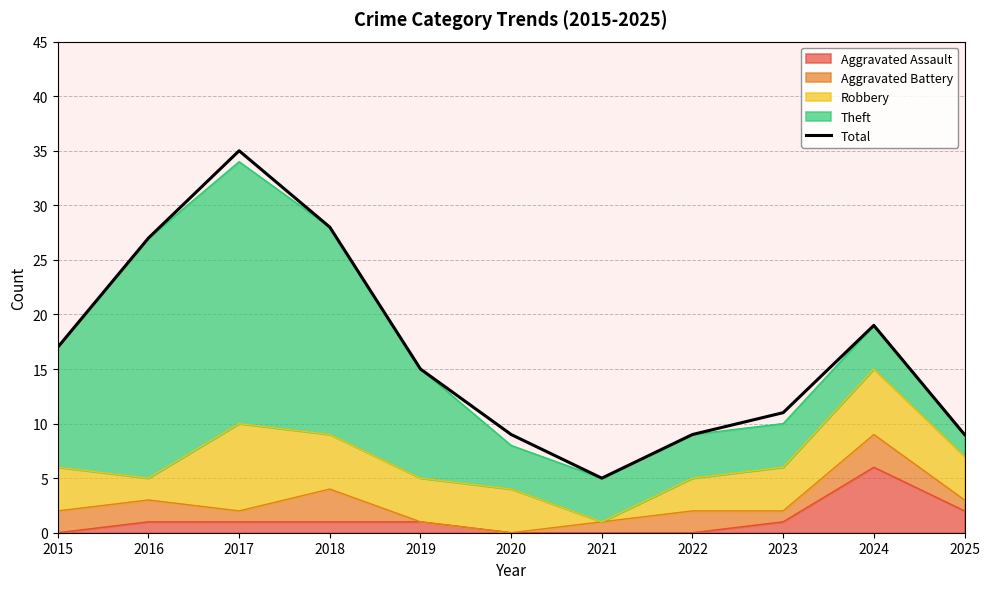

What is the average value?

17